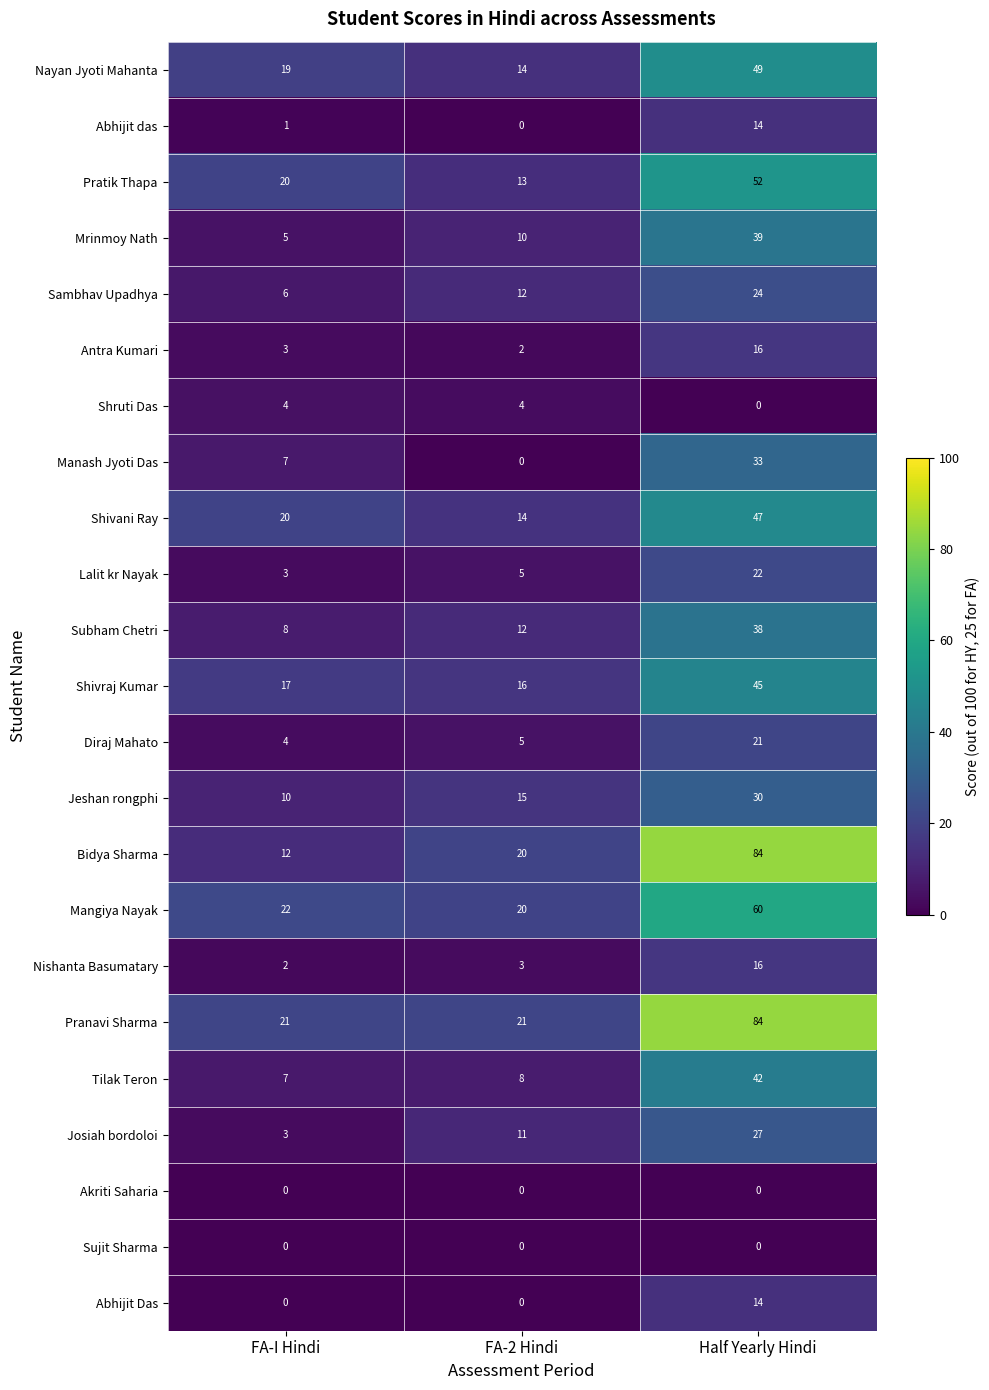

How many Pratik Thapa values are between 13 and 52?

3